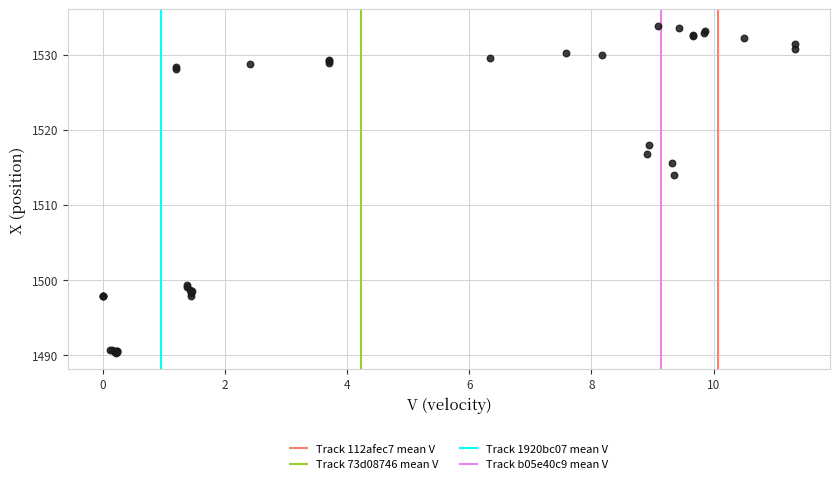

What Y value in the scatter plot is closest to 1512?

1514.0